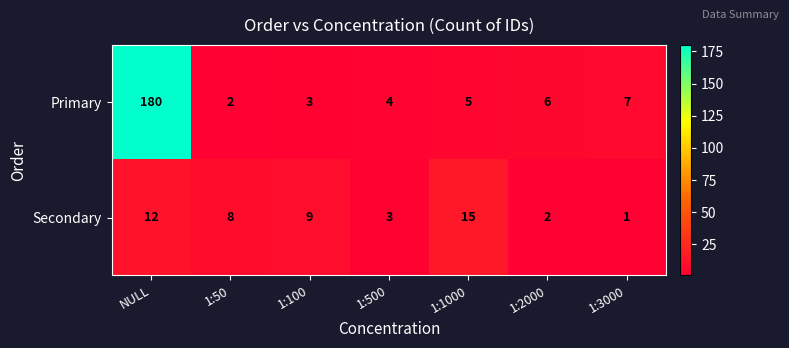

List the series in order of their overall mean, lowest first.

Secondary, Primary